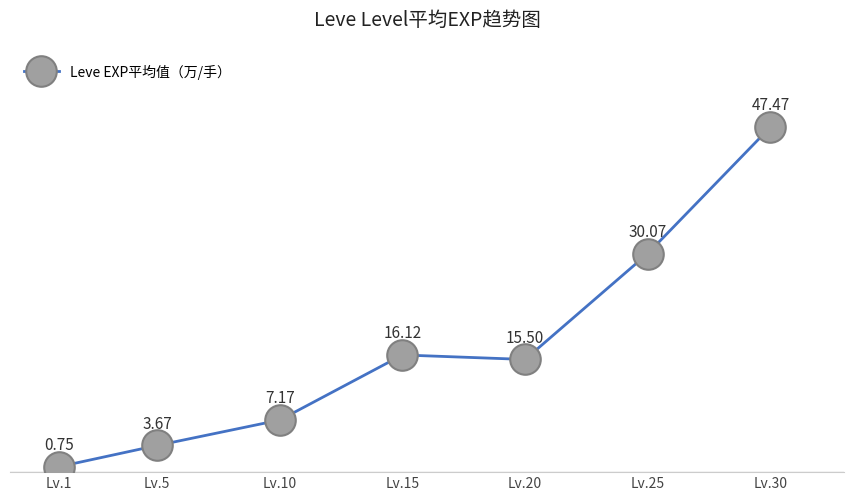

What value does the data have at Lv.20?

15.5